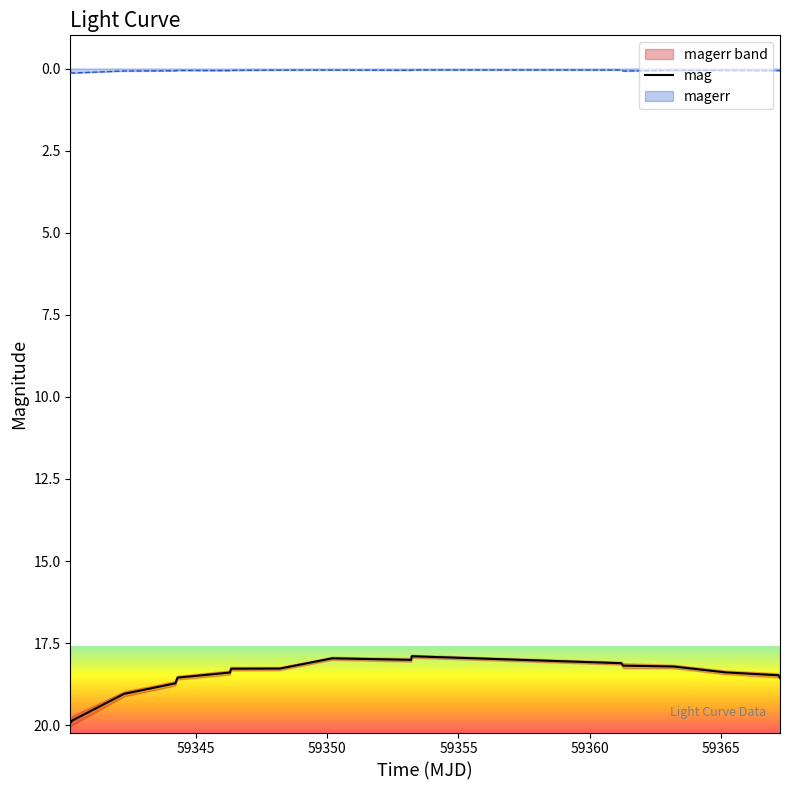

What is the highest value of the mag series?

19.9